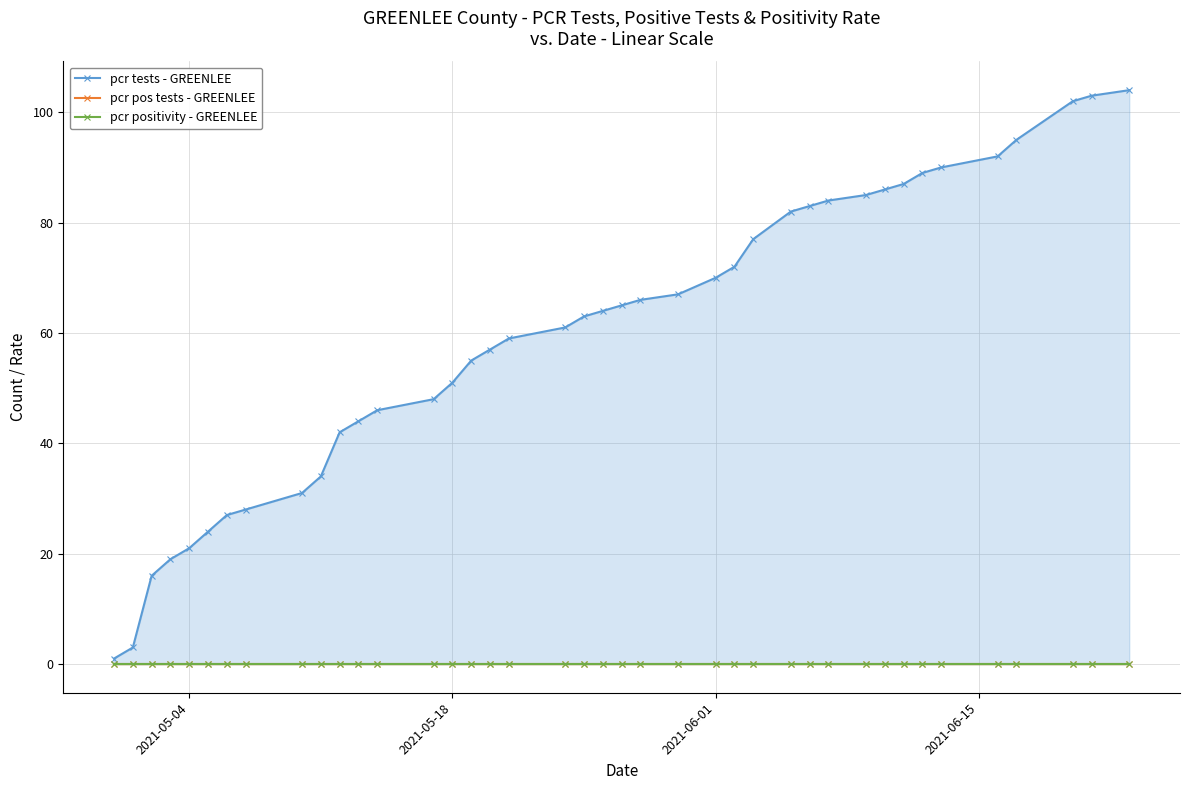

At how many categories does at least one series exceed 19?

36